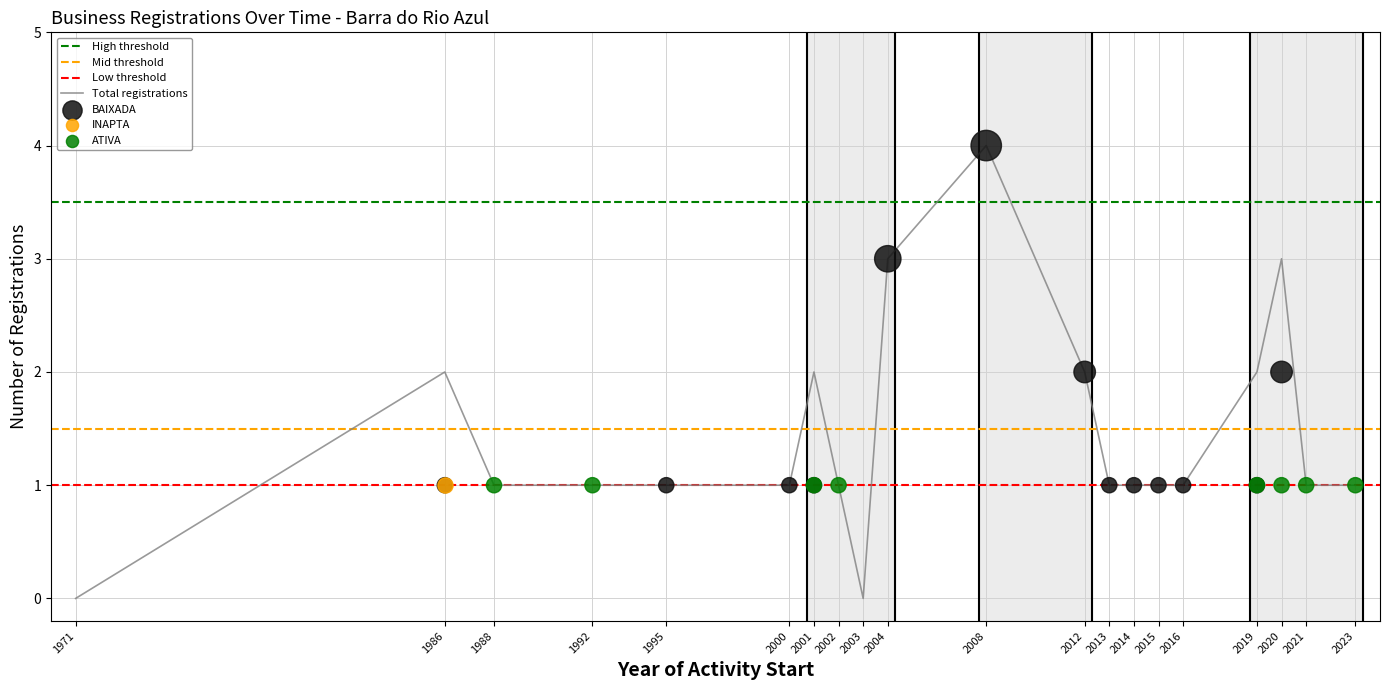

Between 7 and 4, which is larger?

7